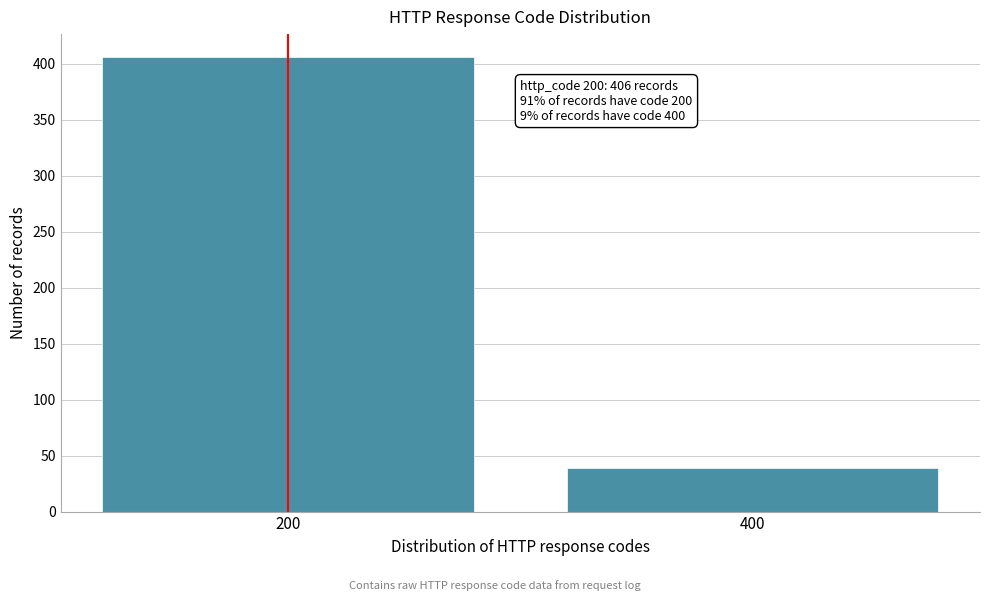

Reading left to right, list all the values displayed in this chart.

406	39